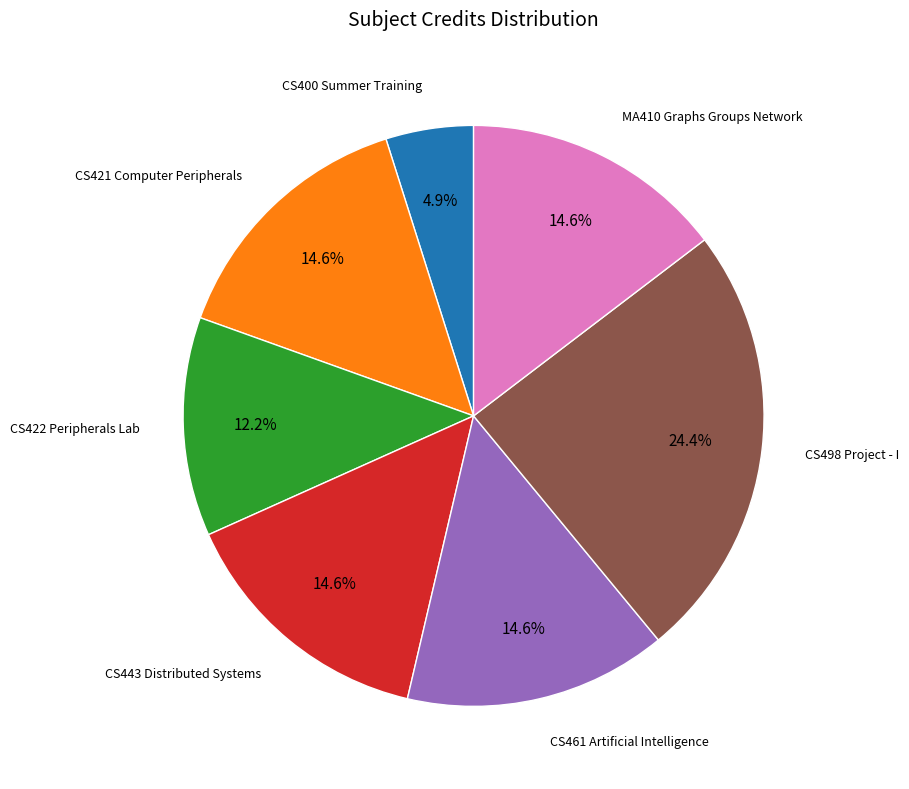

Is there a majority slice in this chart?

No